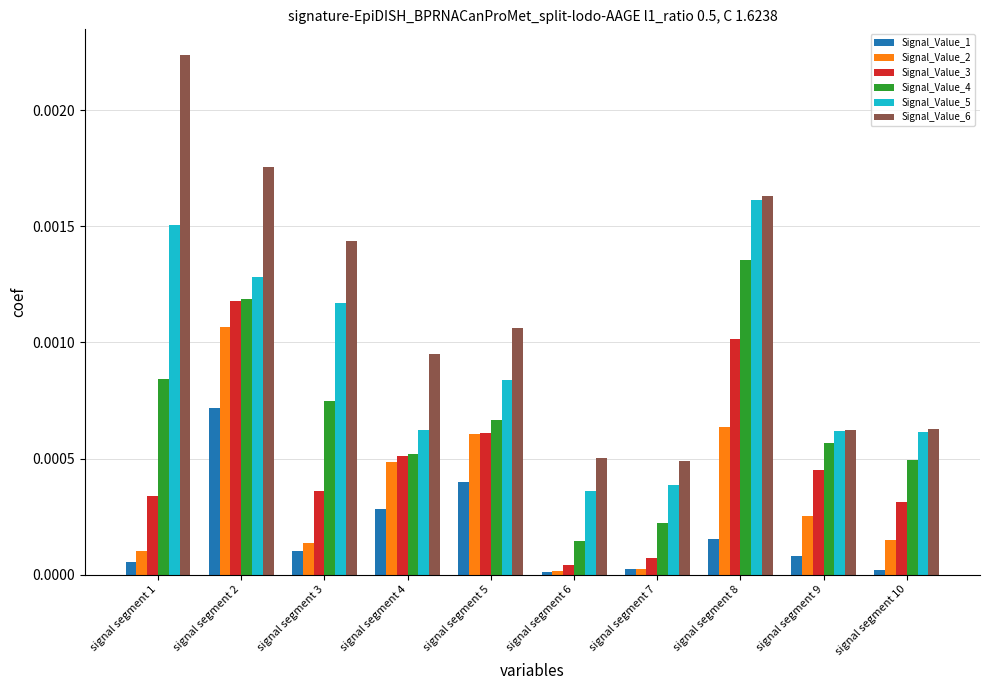

The value of Signal_Value_4 at signal segment 5 is 0.0. True or false?

True